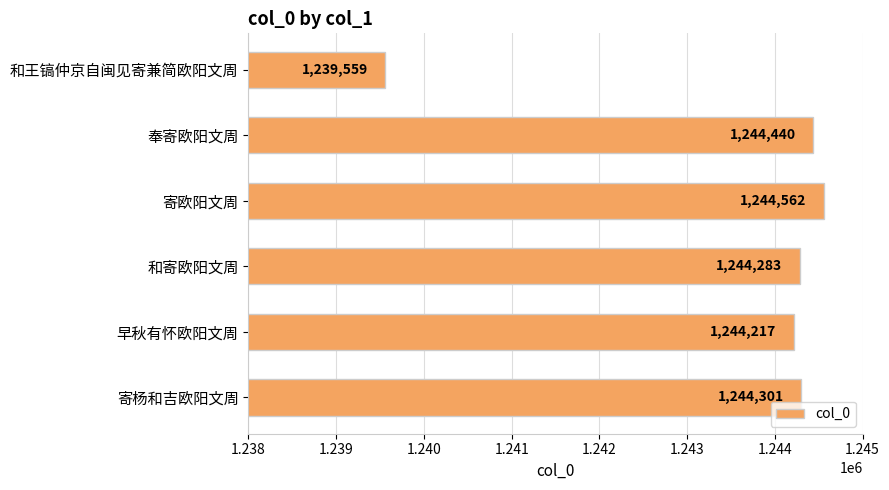

Read the value at 早秋有怀欧阳文周, to the nearest 50.

1244200